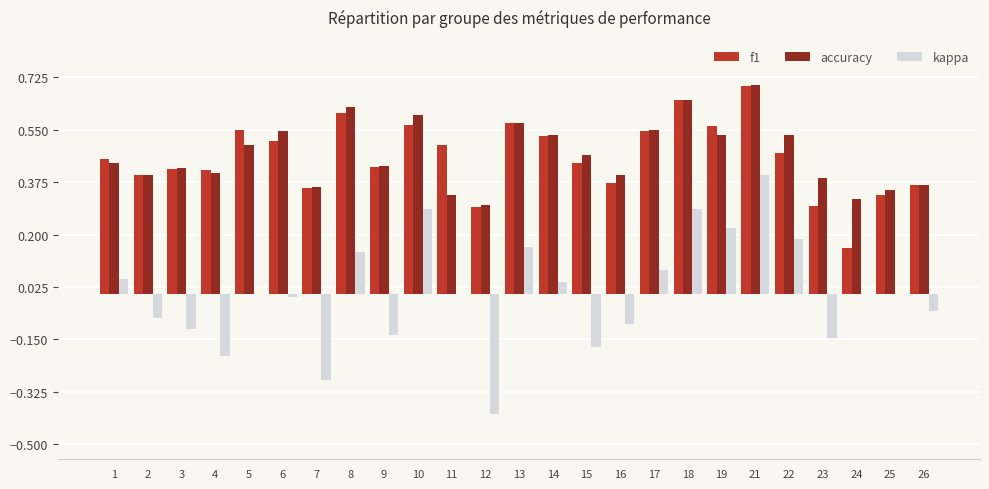

What is the total value across all series at 18?

1.6